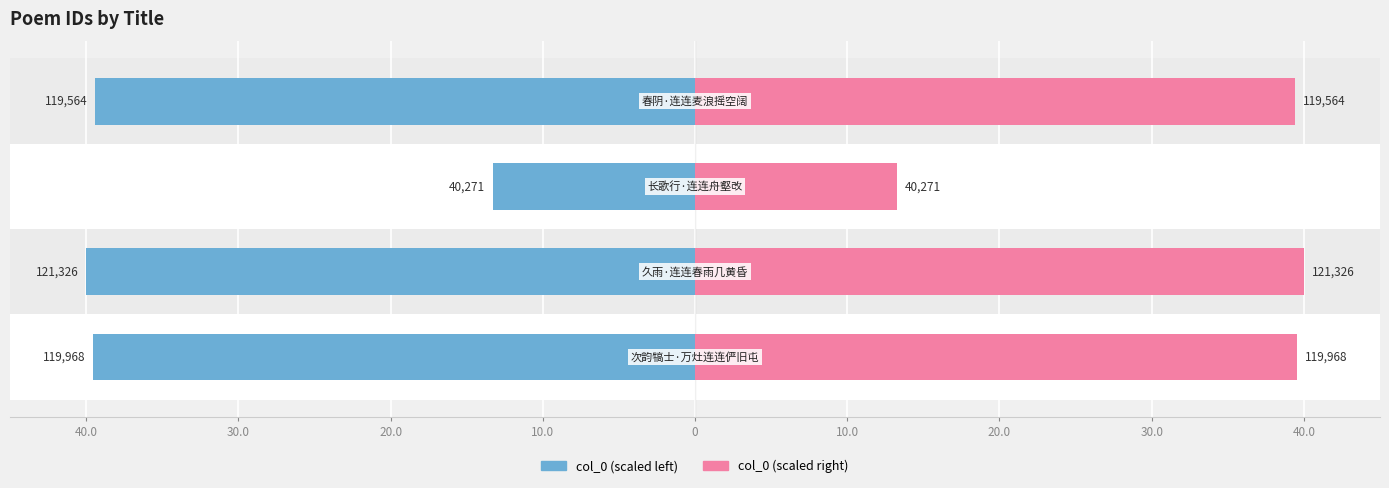

True or false: col_0 (left) has a value of -13.3 at 20.0.

True